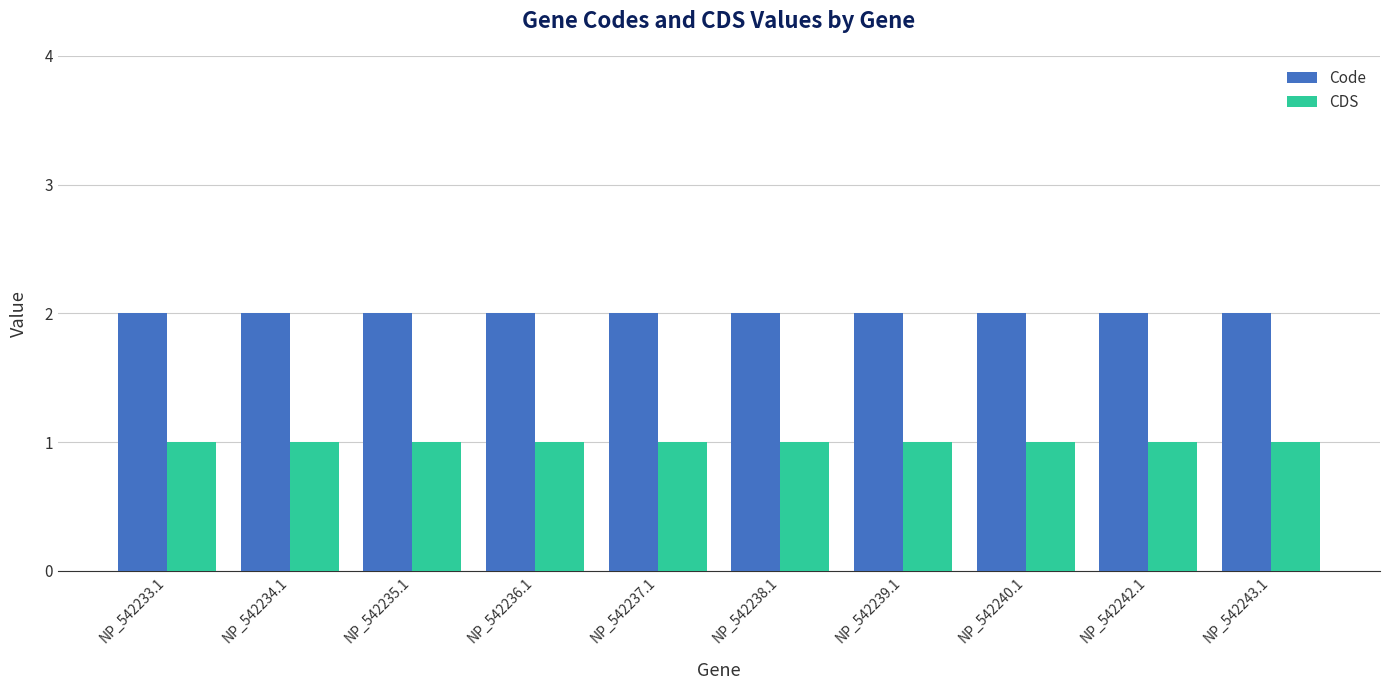

List the series in order of their overall mean, highest first.

Code, CDS